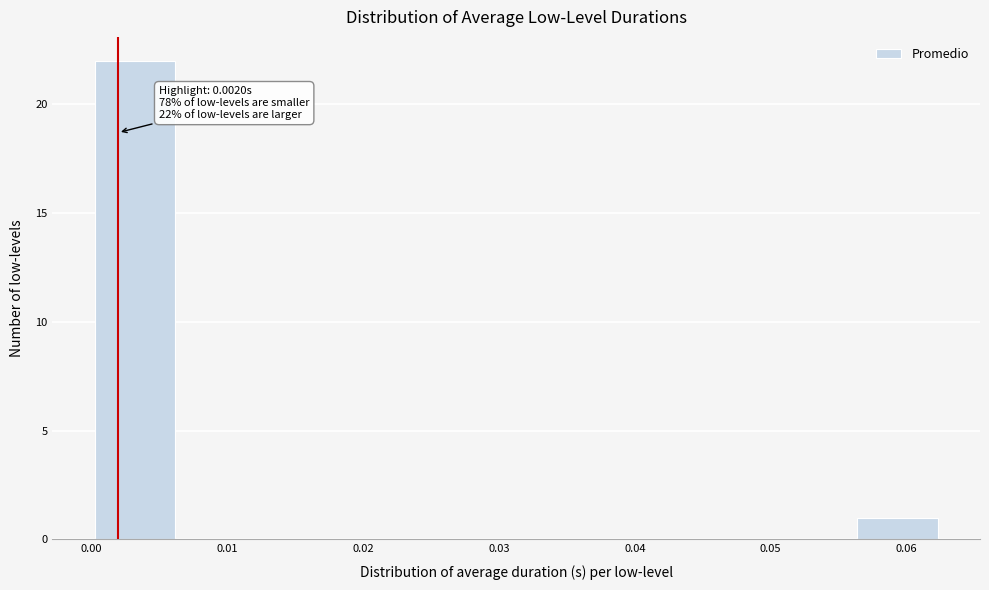

Which range on the x-axis has the tallest bar?

0.000 to 0.006